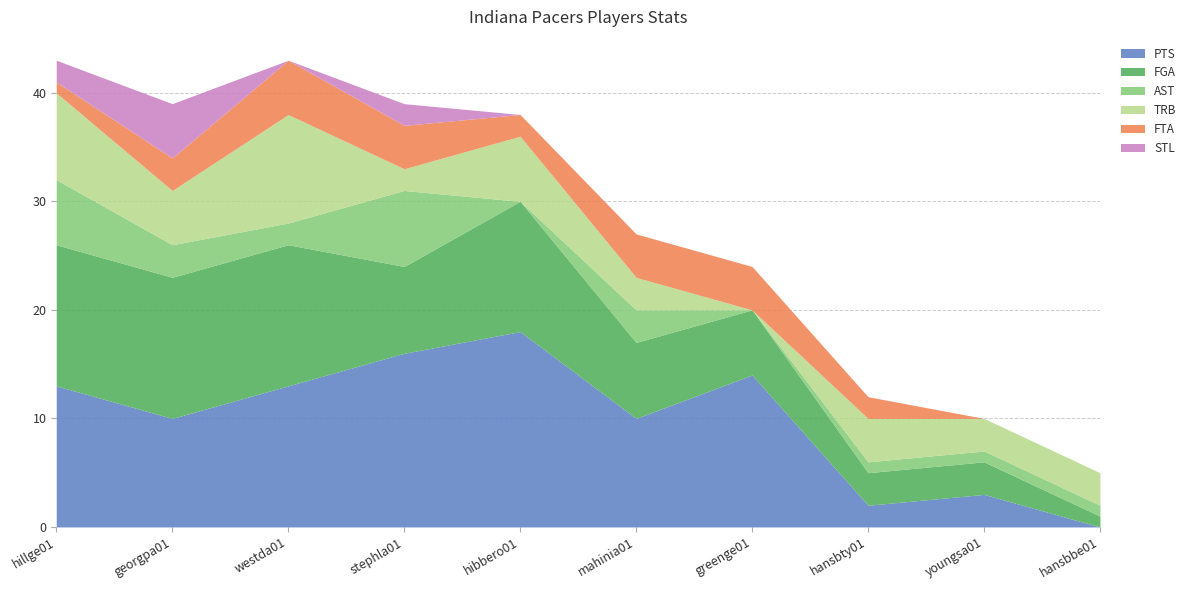

Reading right to left, transcribe all the data shown in this chart.

PTS: 0	3	2	14	10	18	16	13	10	13
FGA: 1	3	3	6	7	12	8	13	13	13
AST: 1	1	1	0	3	0	7	2	3	6
TRB: 3	3	4	0	3	6	2	10	5	8
FTA: 0	0	2	4	4	2	4	5	3	1
STL: 0	0	0	0	0	0	2	0	5	2